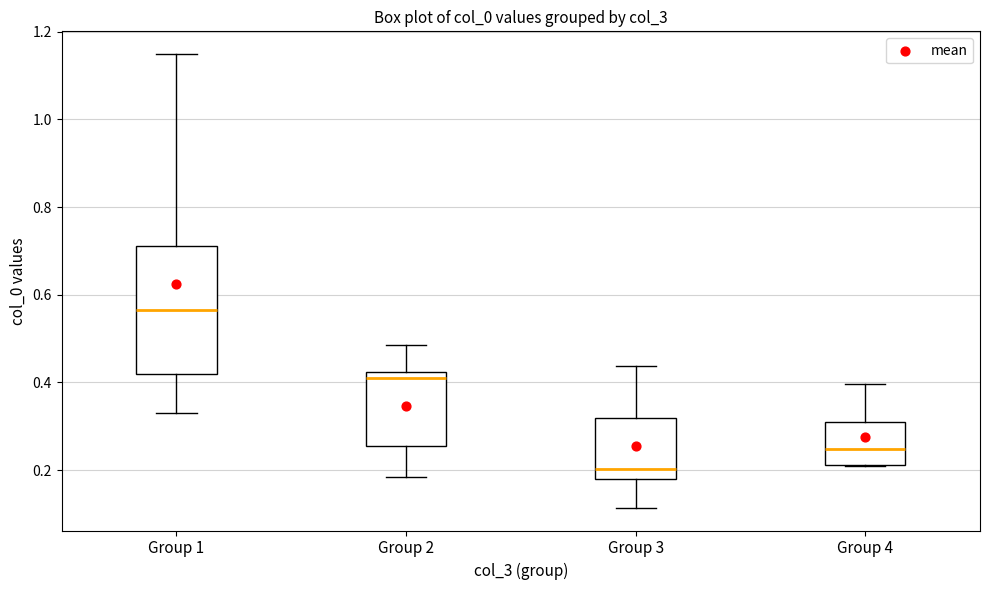

Where is the lower edge of the box for Group 4 on the y-axis? The values are not printed on the chart, so give them approximately, as read against the axis.

0.22